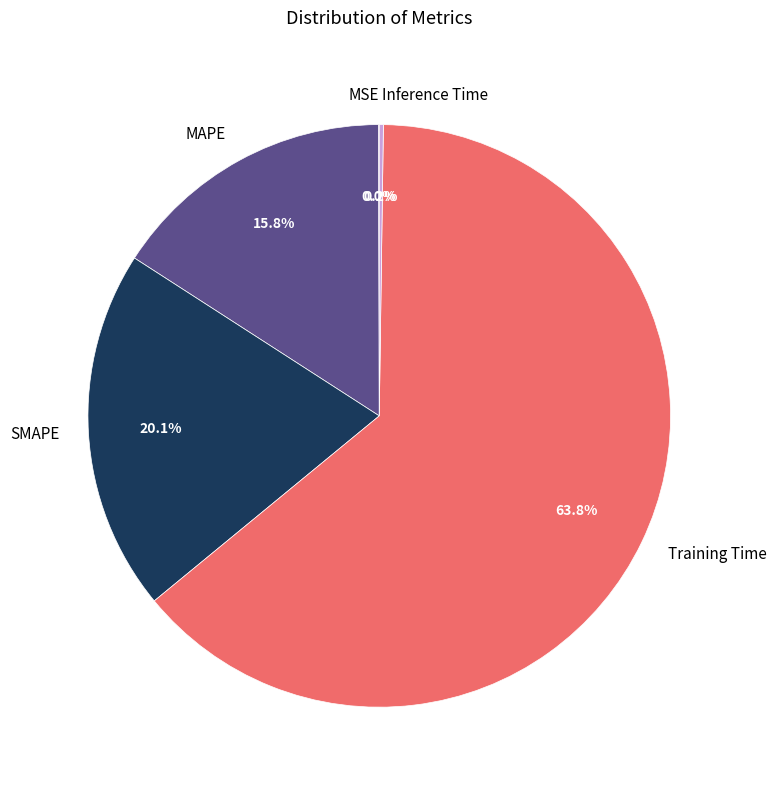

Which has a higher value, MAPE or SMAPE?

SMAPE